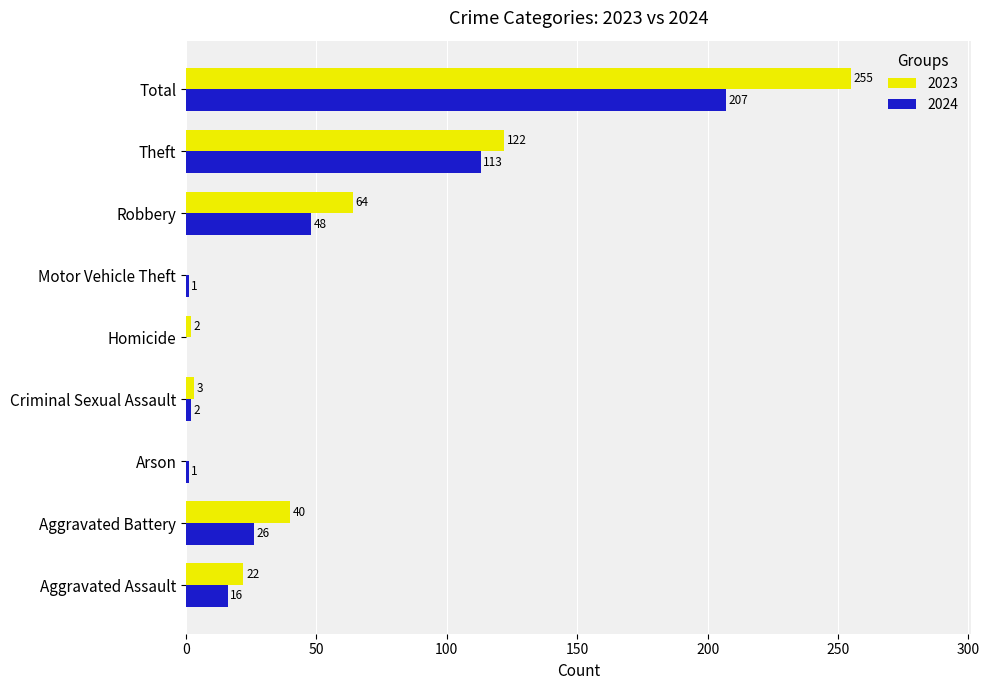

Is it true that 2023 equals 64 at Robbery?

True